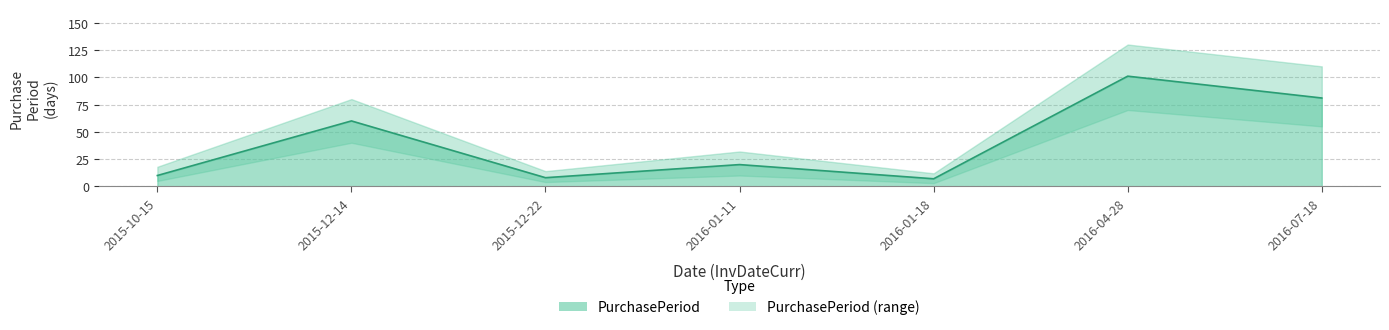

True or false: the data shows 7 at 2016-01-18.

True